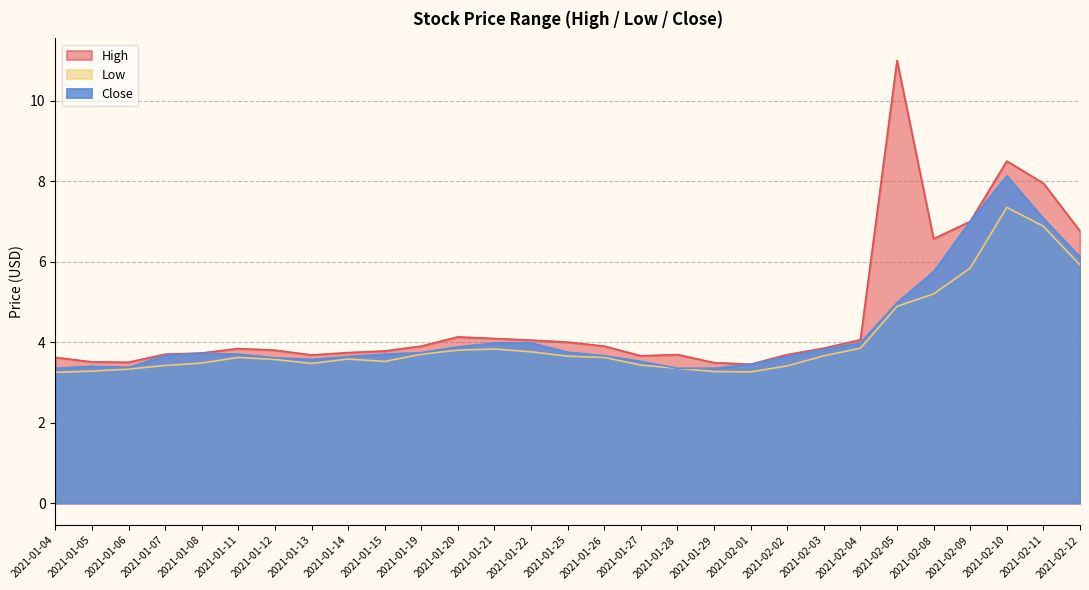

List the series in order of their overall mean, lowest first.

Low, Close, High